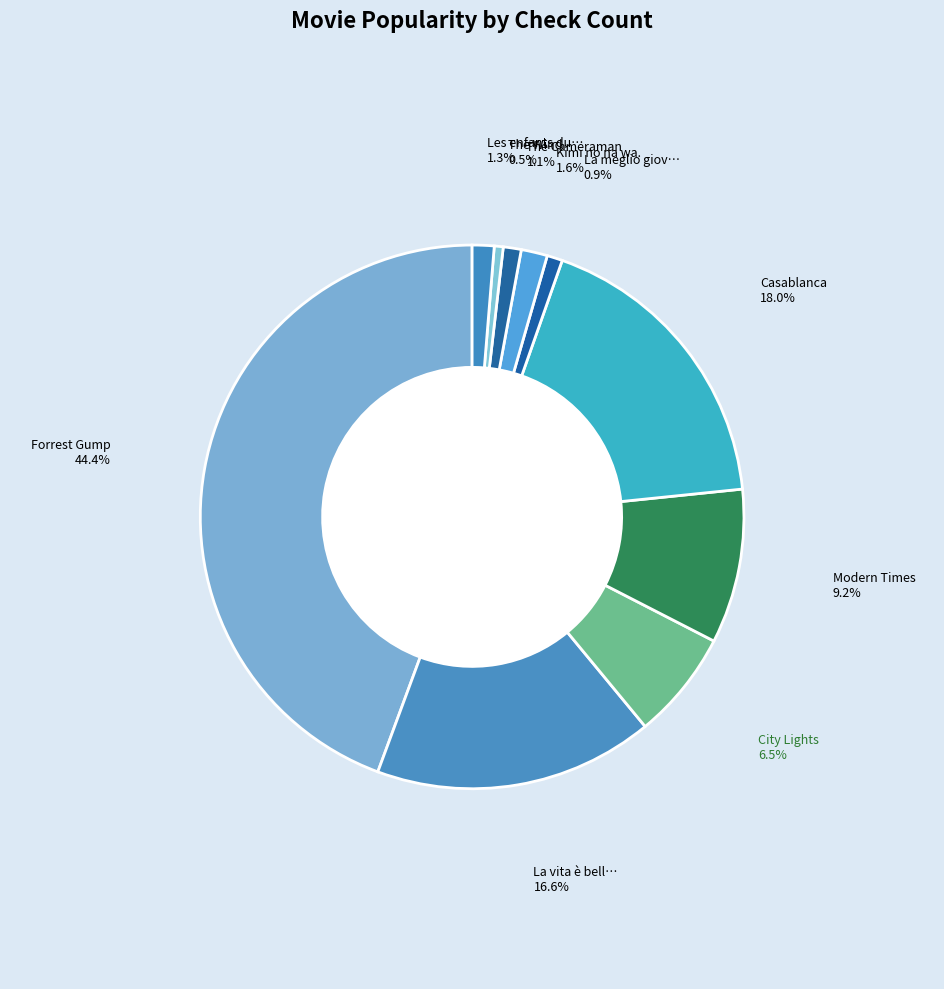

True or false: La vita è bella accounts for 7% of the total.

False